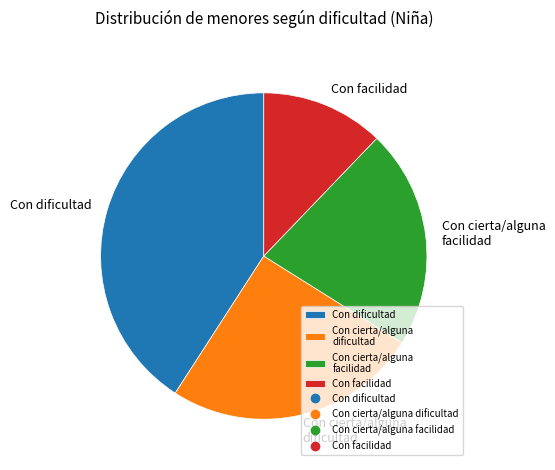

Does any single category account for the majority?

No